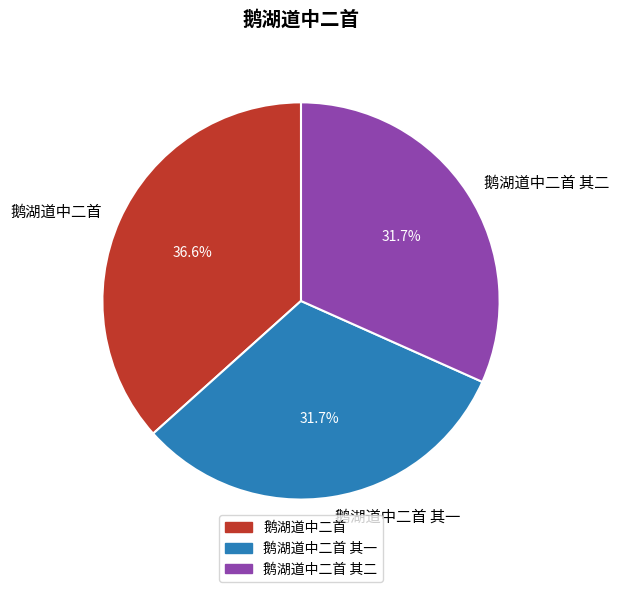

Approximately how many times larger is the value at 鹅湖道中二首 其二 compared to 鹅湖道中二首?

0.9